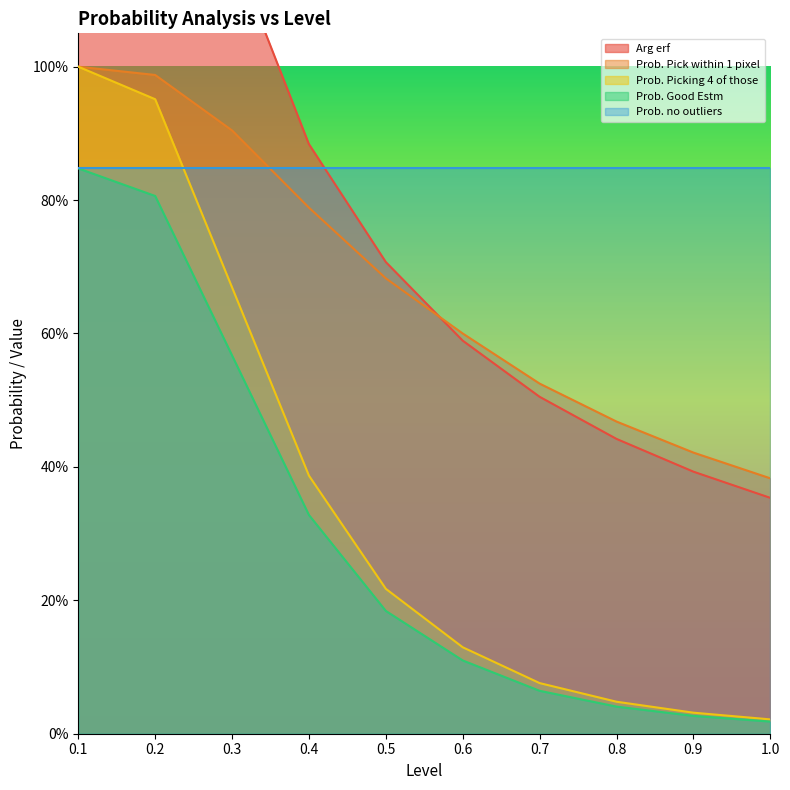

Where do Prob. Pick within 1 pixel and Arg erf first cross each other?

0.5 and 0.6